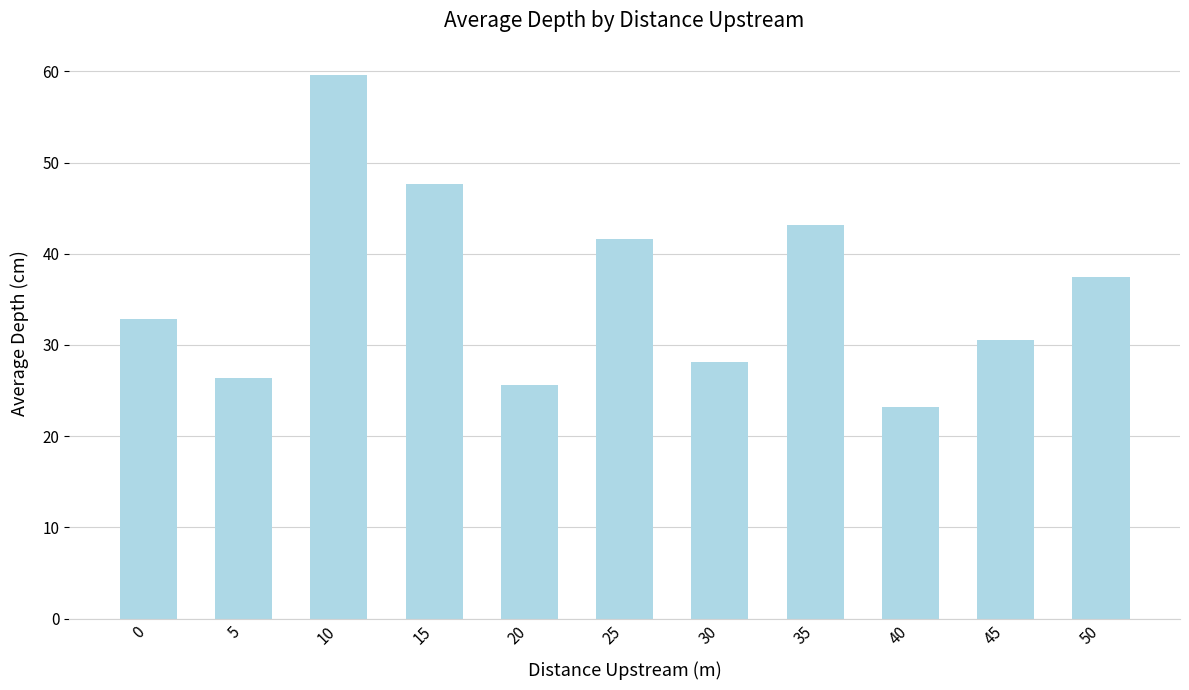

What is the value of the 3rd bar from the left?

59.6